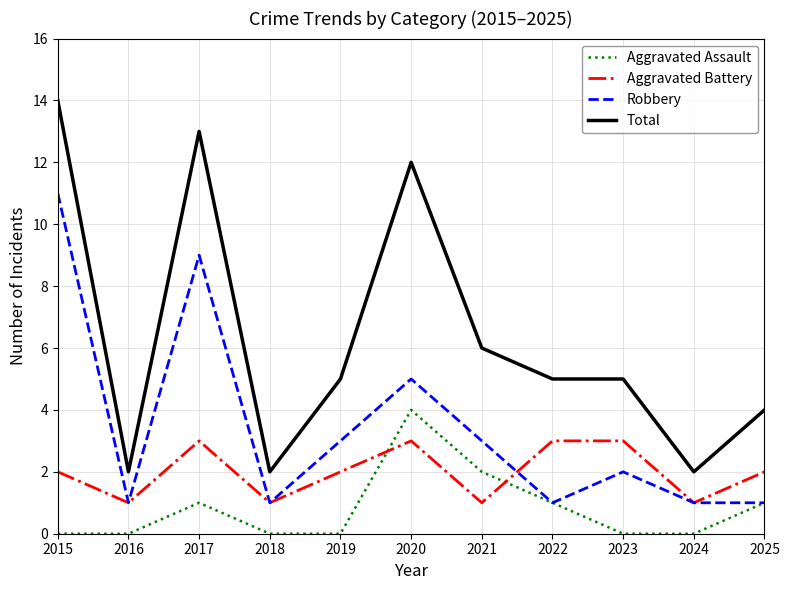

Reading left to right, transcribe all the data shown in this chart.

Aggravated Assault: 0	0	1	0	0	4	2	1	0	0	1
Aggravated Battery: 2	1	3	1	2	3	1	3	3	1	2
Robbery: 11	1	9	1	3	5	3	1	2	1	1
Total: 14	2	13	2	5	12	6	5	5	2	4